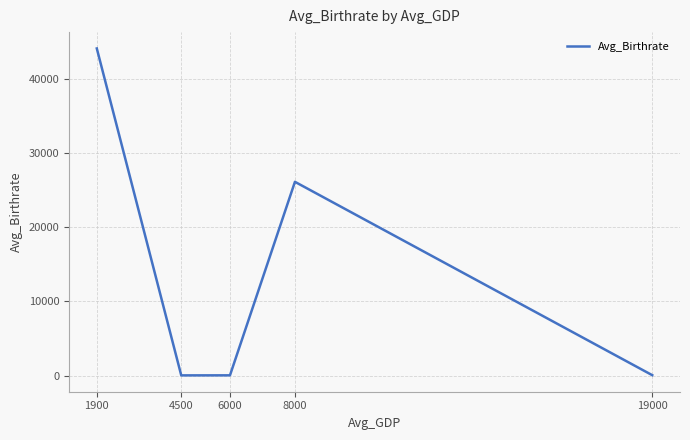

Where is the first local maximum?

8000